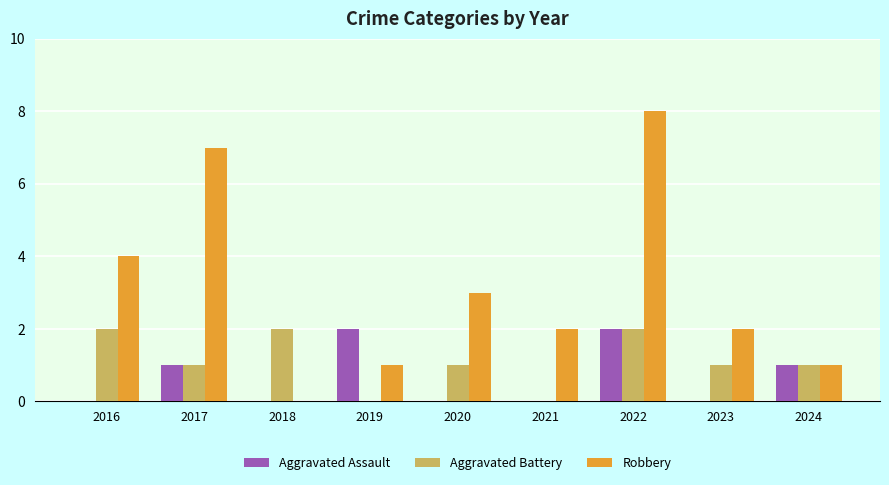

Between 2021 and 2023, which series saw the biggest shift?

Aggravated Battery